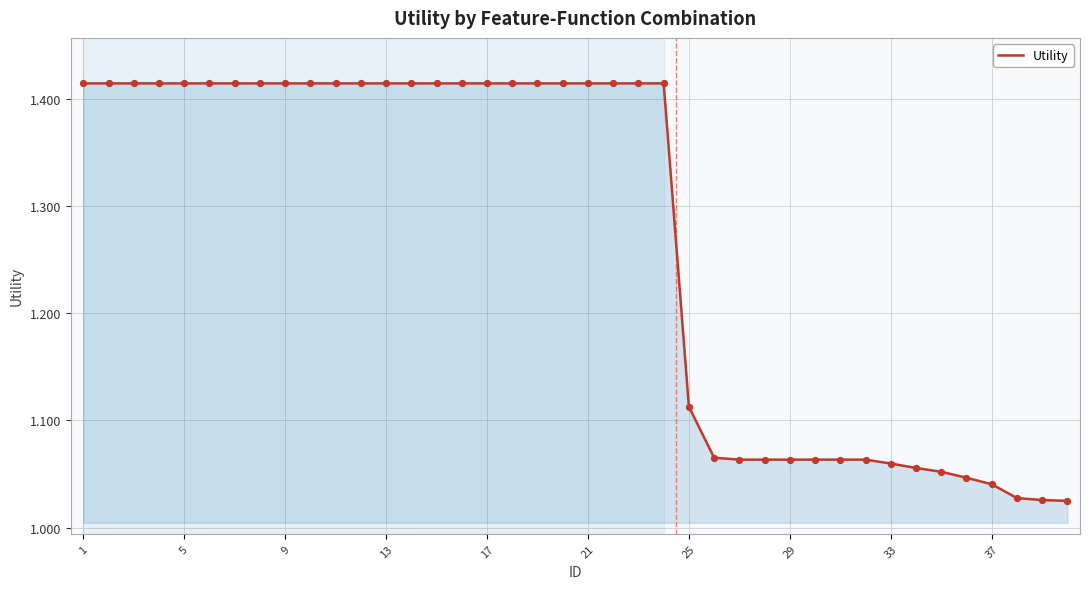

What is the difference between the maximum and minimum values?

0.4